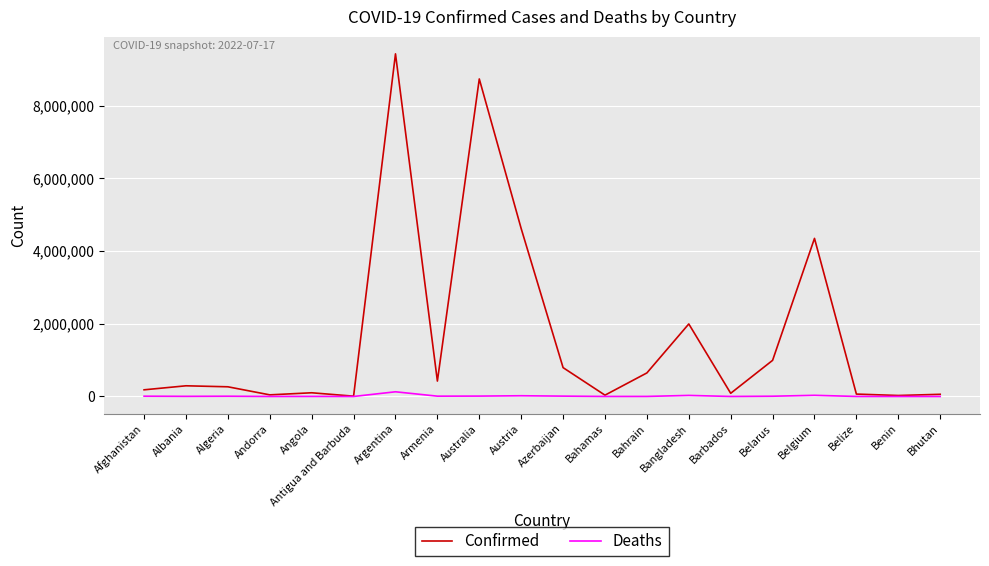

Count the number of data series in this chart.

2